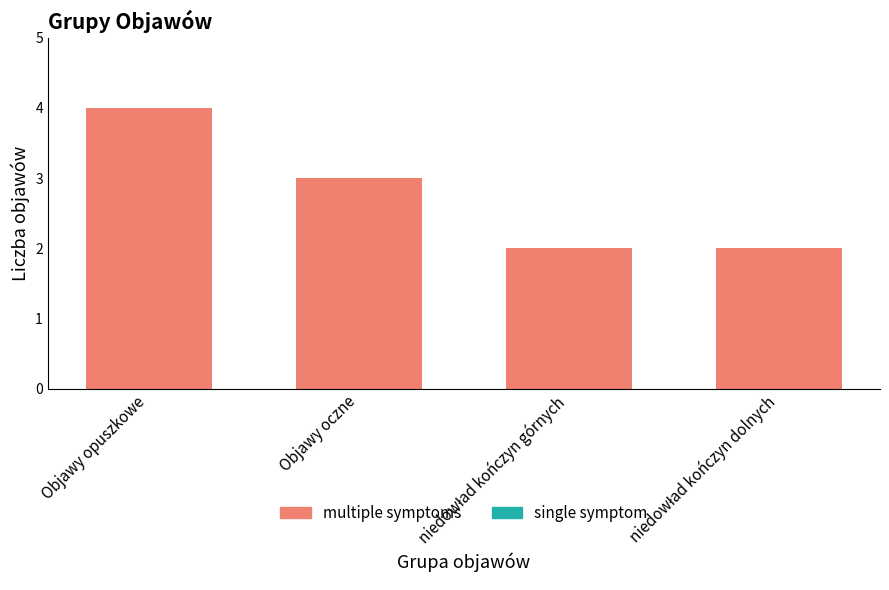

Reading left to right, what are all the values shown in this chart?

4	3	2	2